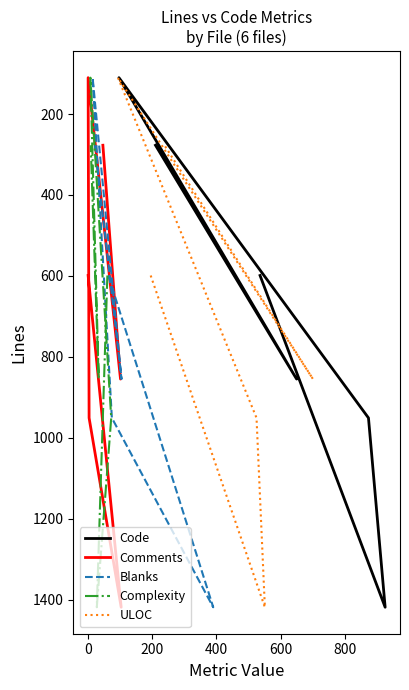

Is it true that ULOC equals 2487 at 0?

False